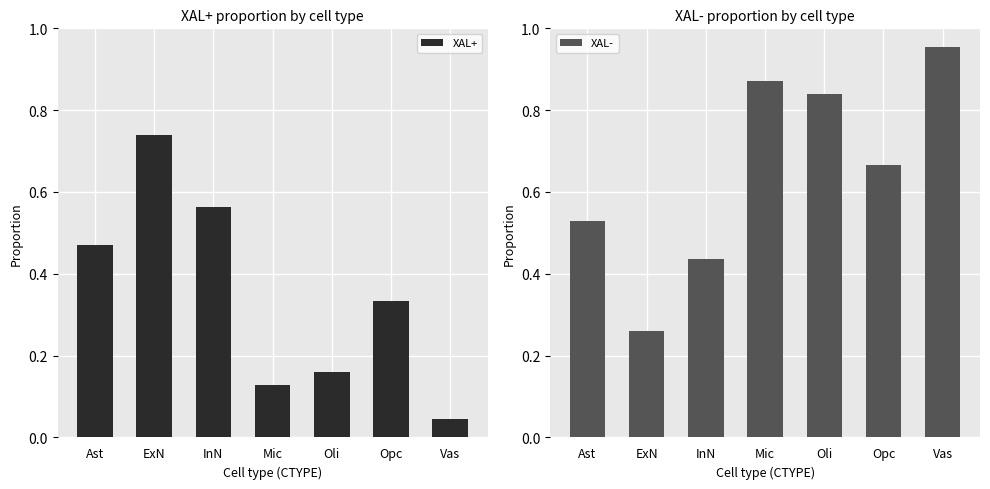

List the series in order of their peak value, lowest first.

XAL+, XAL-